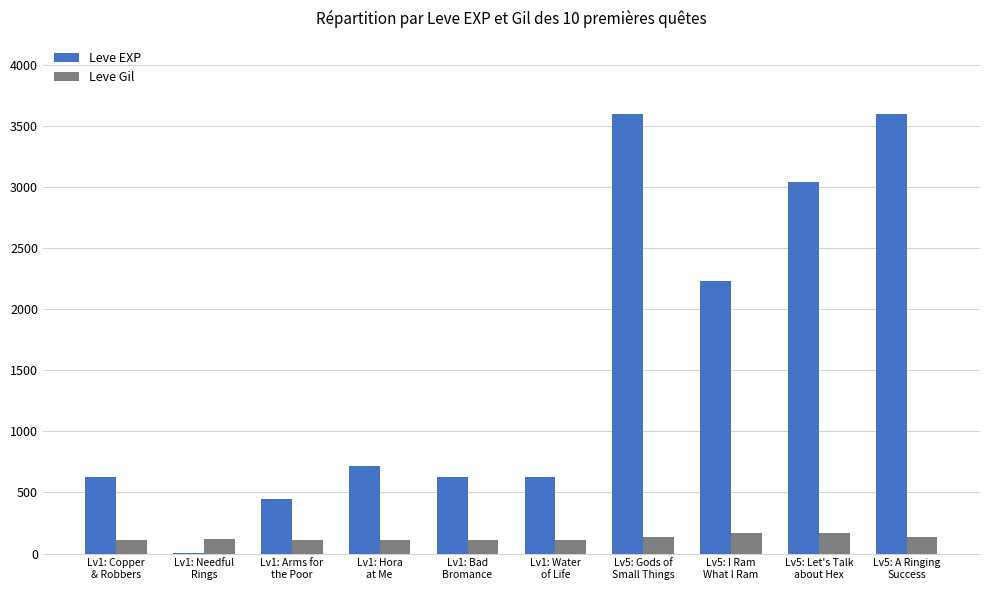

What is the sum of all Leve EXP values?

15531